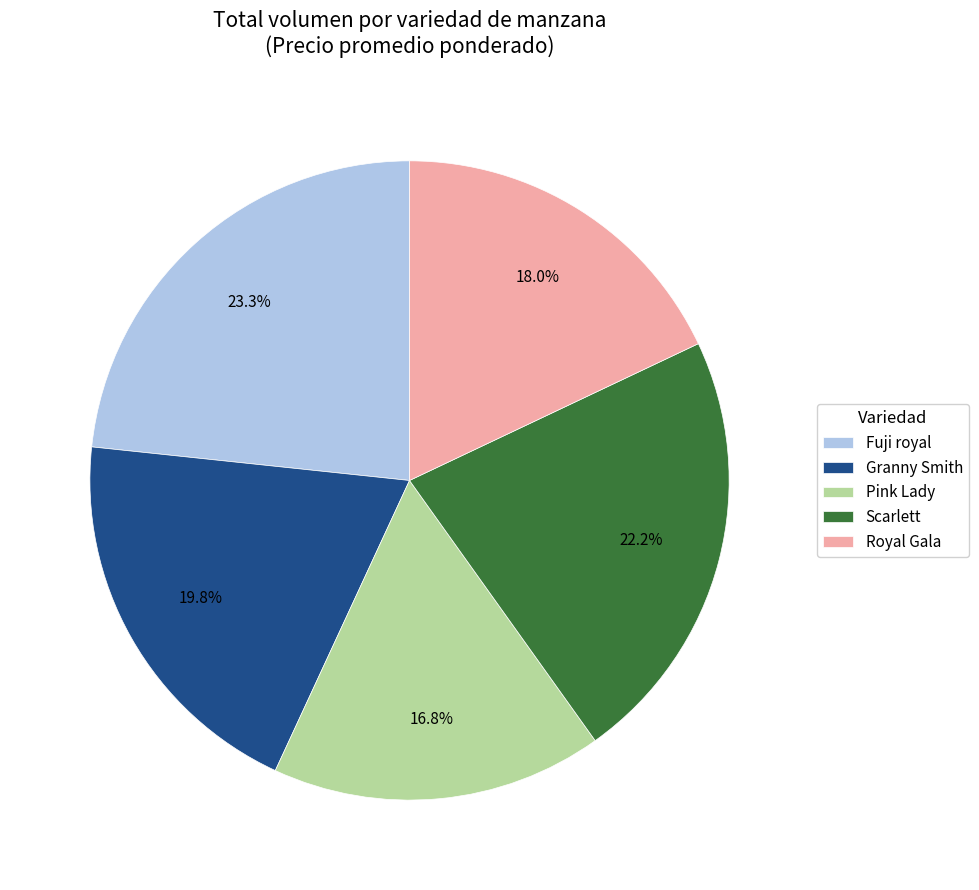

What percentage do Royal Gala and Fuji royal together represent?

41.3%